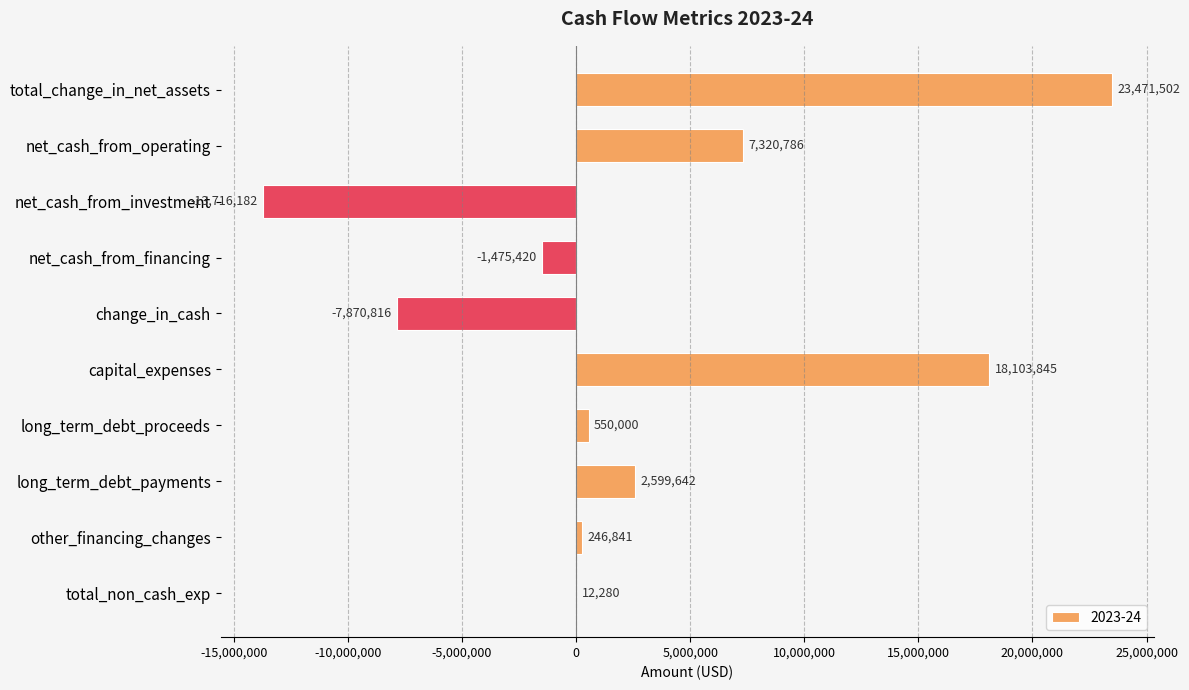

What is the sum of all values?

29242478